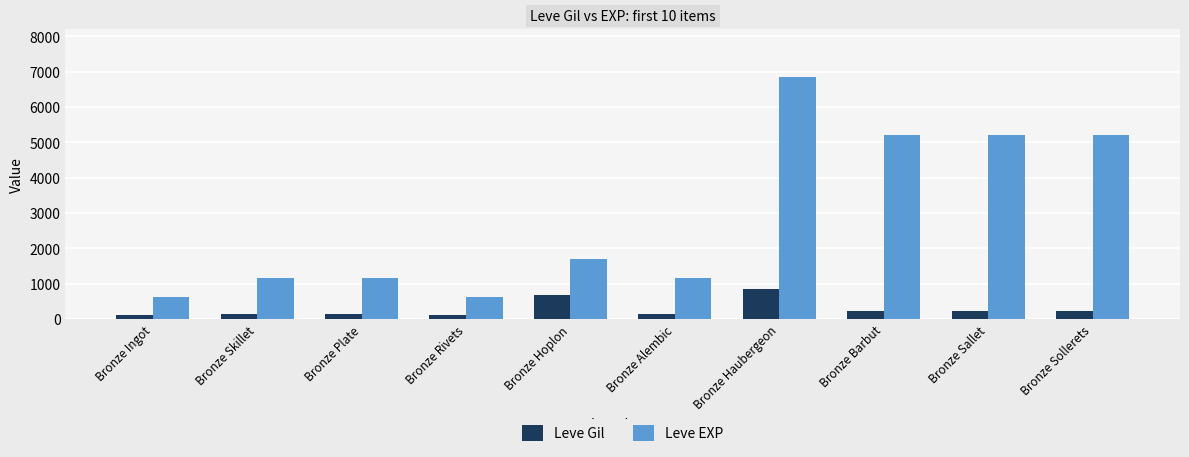

At which category is the sum across all series the highest?

Bronze Haubergeon